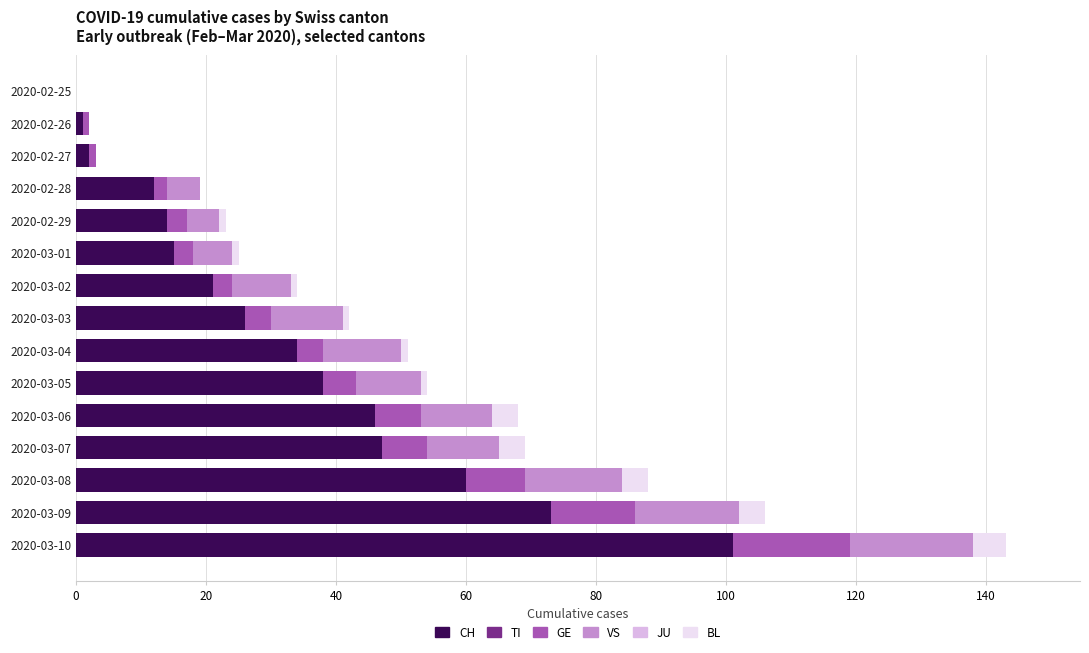

What is the total value across all series at 2020-03-06?

68